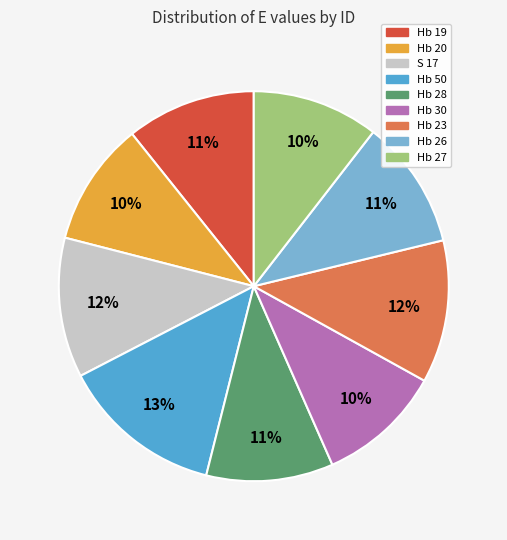

Count the number of slices in the pie.

9